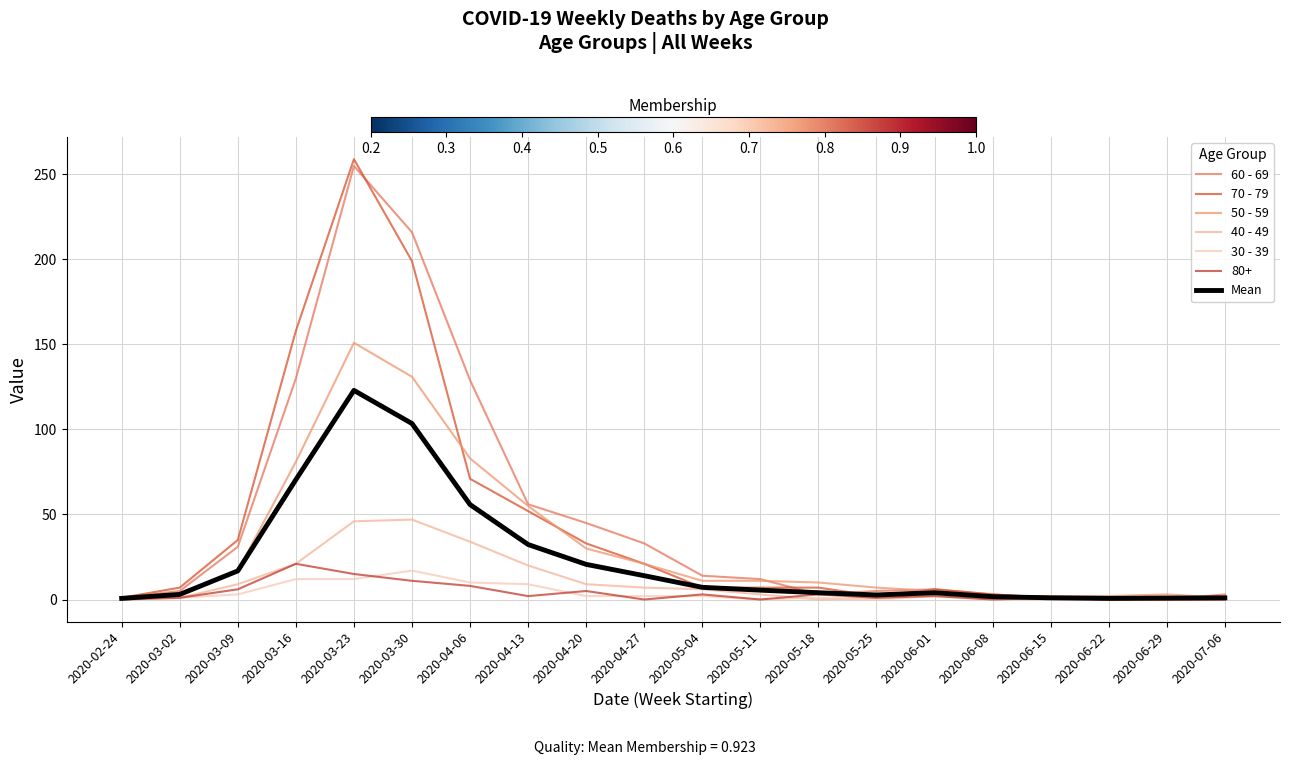

Does the chart have visible grid lines?

Yes